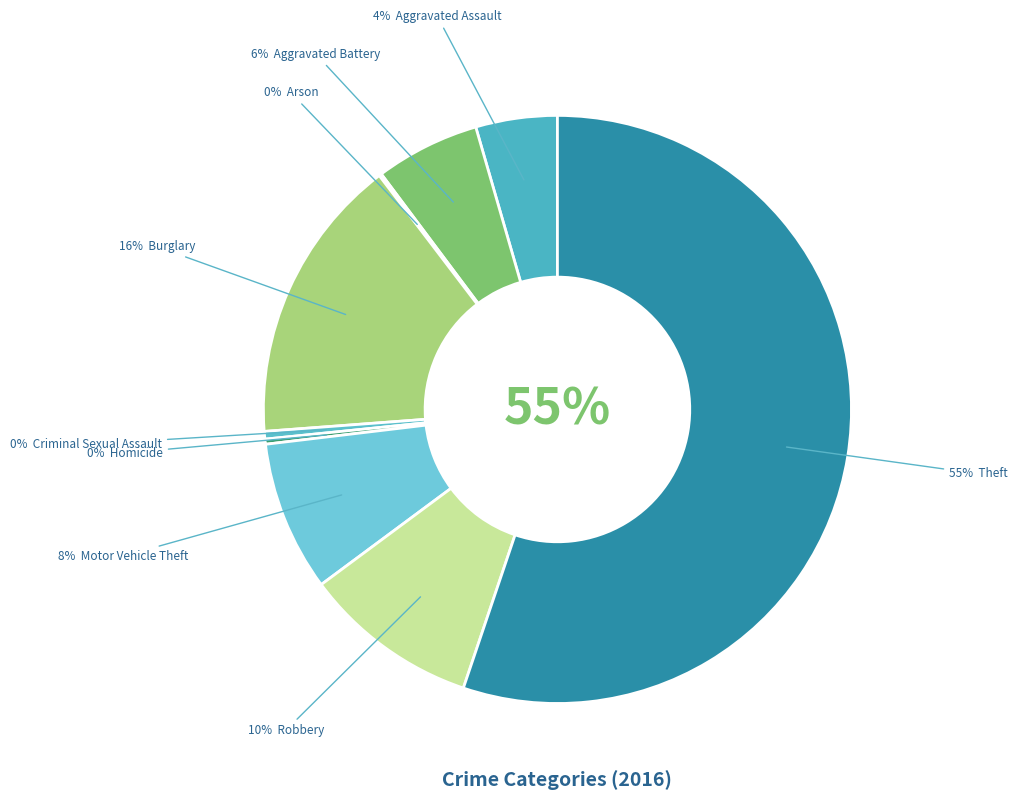

What percentage is the Aggravated Assault slice, to the nearest percent?

4%